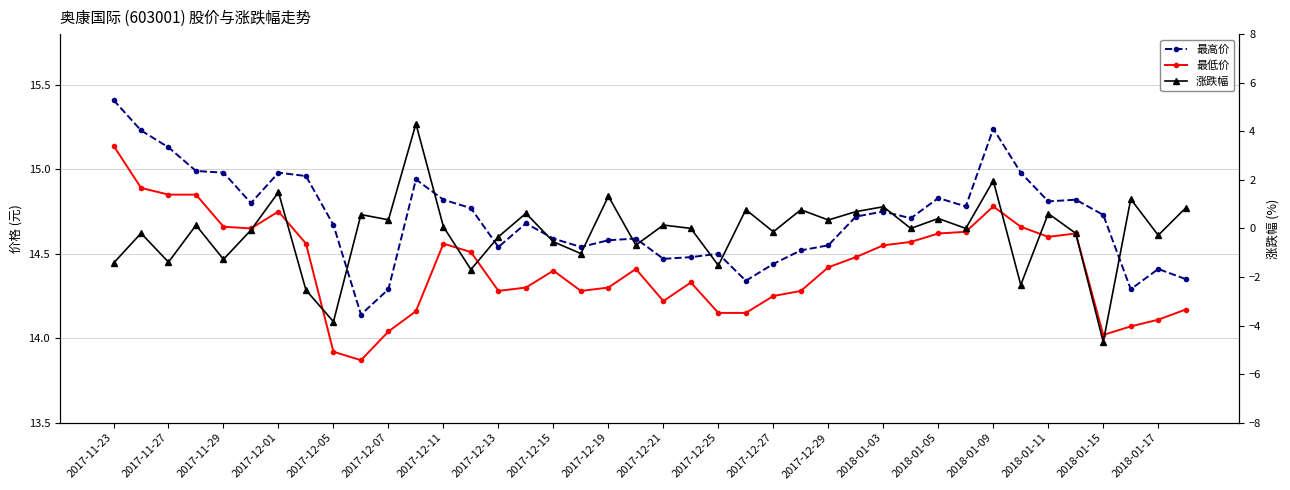

True or false: 最高价 has a value of 15.2 at 2018-01-09.

True